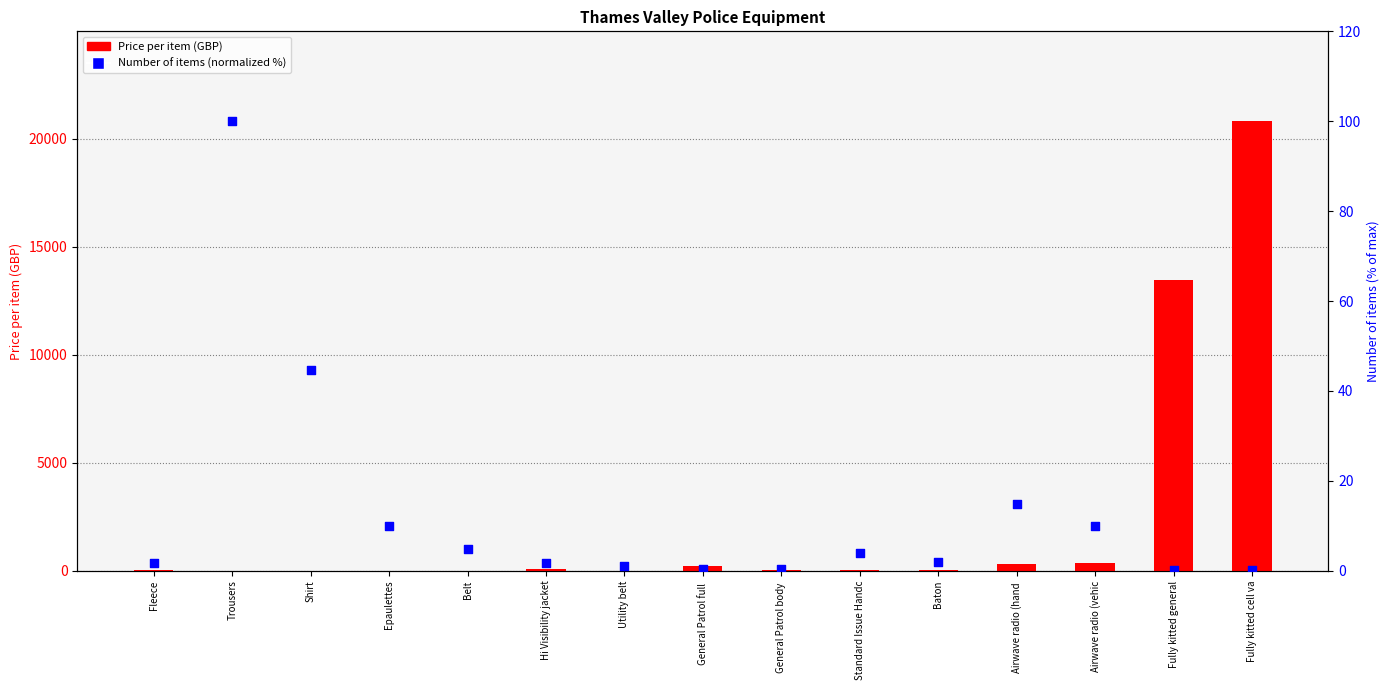

Which series contains the lowest Y value?

Number of items (normalized %)